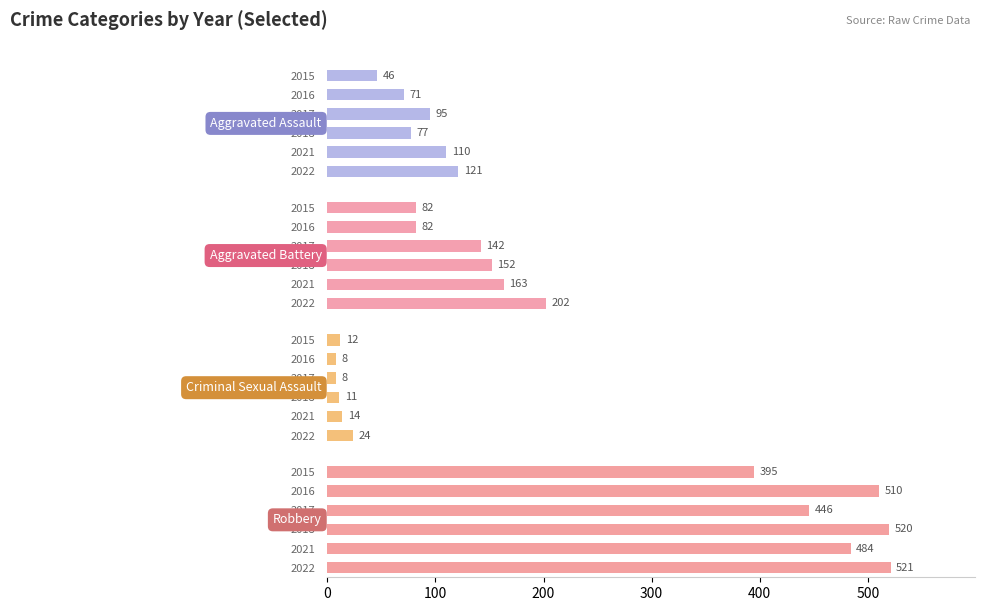

The value of Criminal Sexual Assault at 2017 is 8. True or false?

True